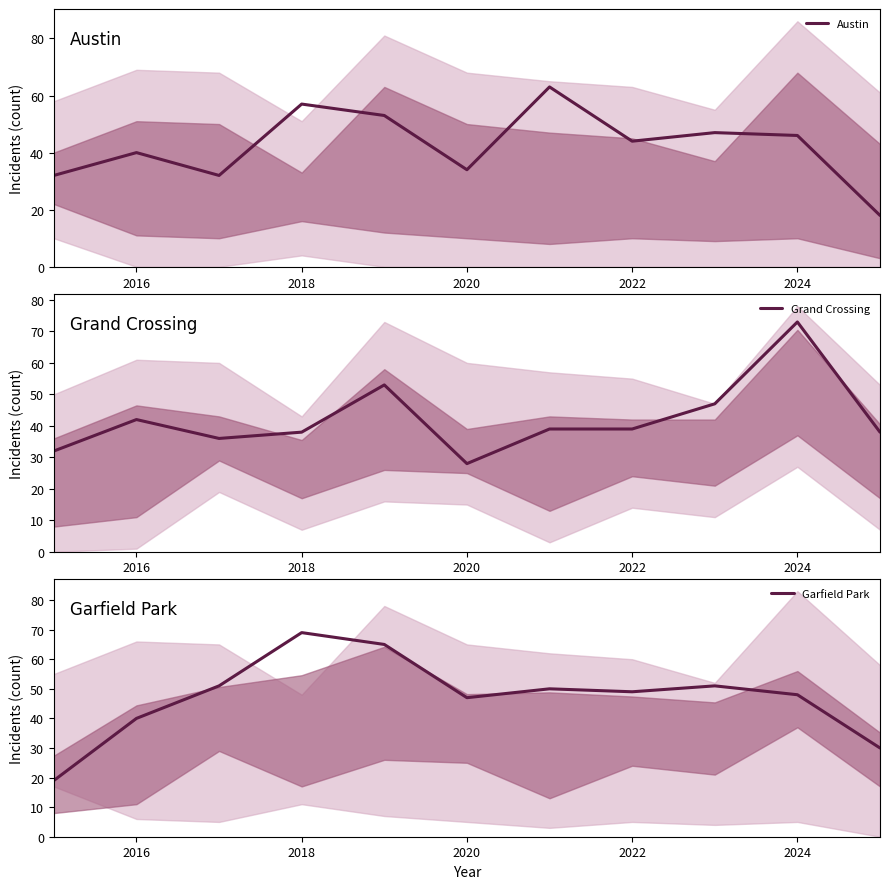

What is the maximum value for Austin?

63